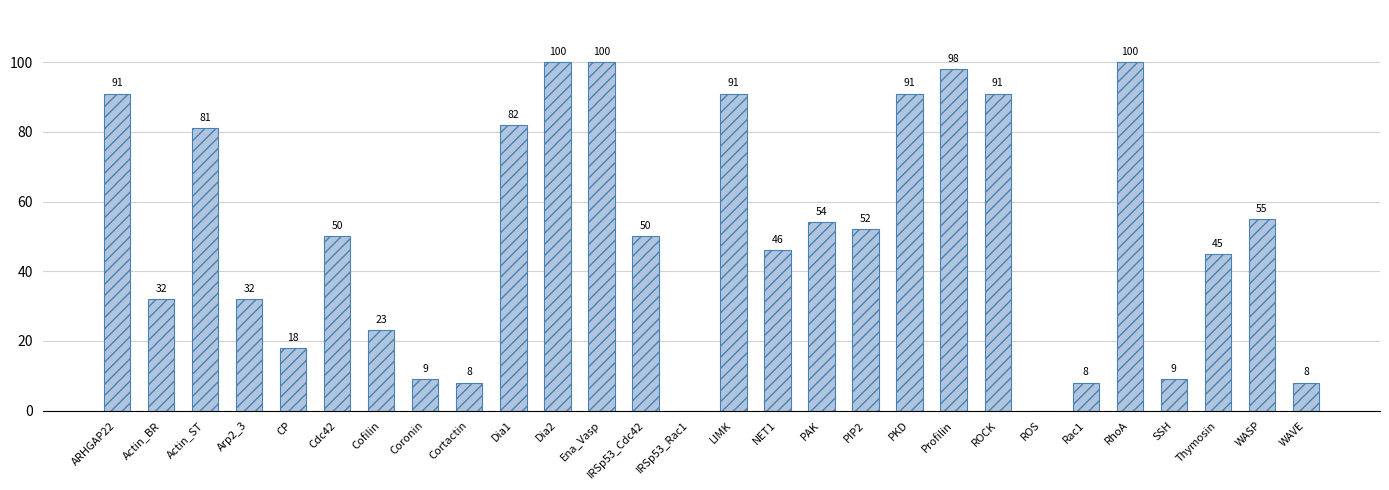

Reading left to right, list all the values displayed in this chart.

ARHGAP22=91	Actin_BR=32	Actin_ST=81	Arp2_3=32	CP=18	Cdc42=50	Cofilin=23	Coronin=9	Cortactin=8	Dia1=82	Dia2=100	Ena_Vasp=100	IRSp53_Cdc42=50	IRSp53_Rac1=0	LIMK=91	NET1=46	PAK=54	PIP2=52	PKD=91	Profilin=98	ROCK=91	ROS=0	Rac1=8	RhoA=100	SSH=9	Thymosin=45	WASP=55	WAVE=8